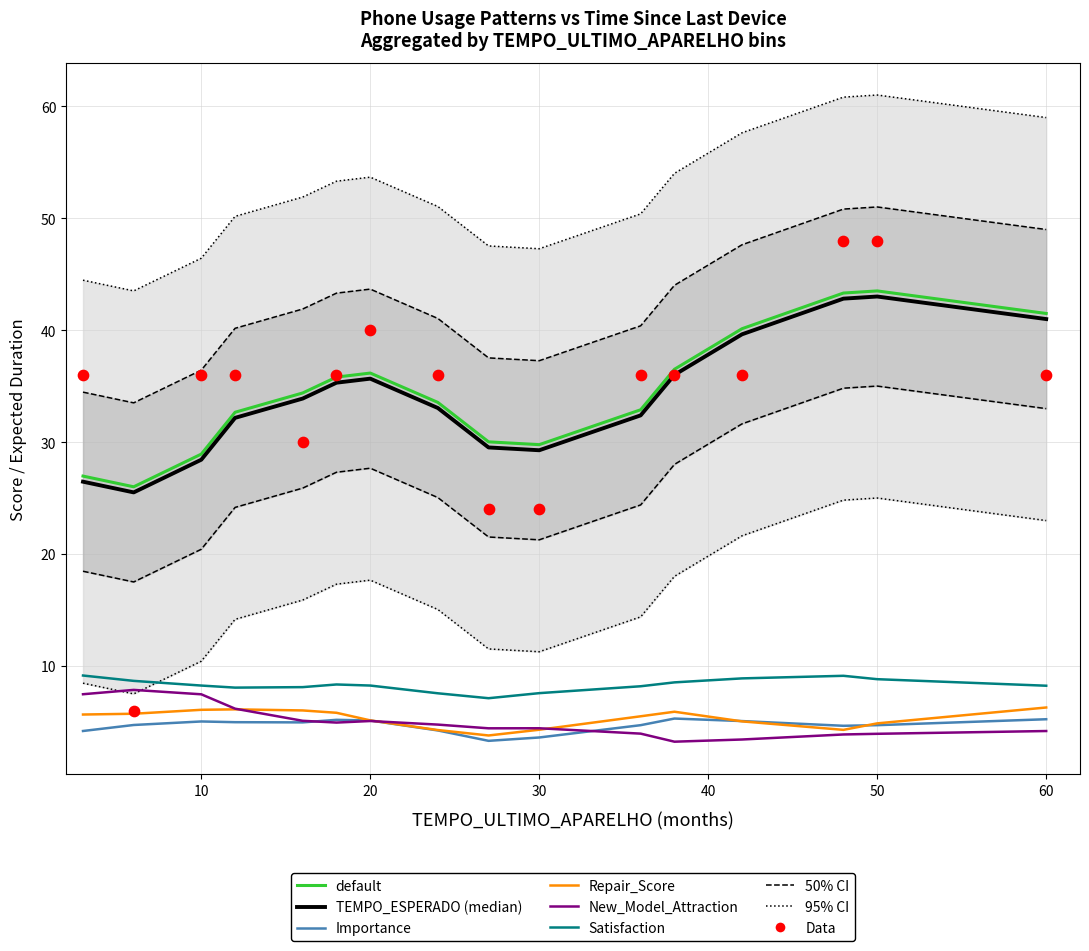

Is the value of Satisfaction at 14 greater than the value of New_Model_Attraction at 7?

Yes